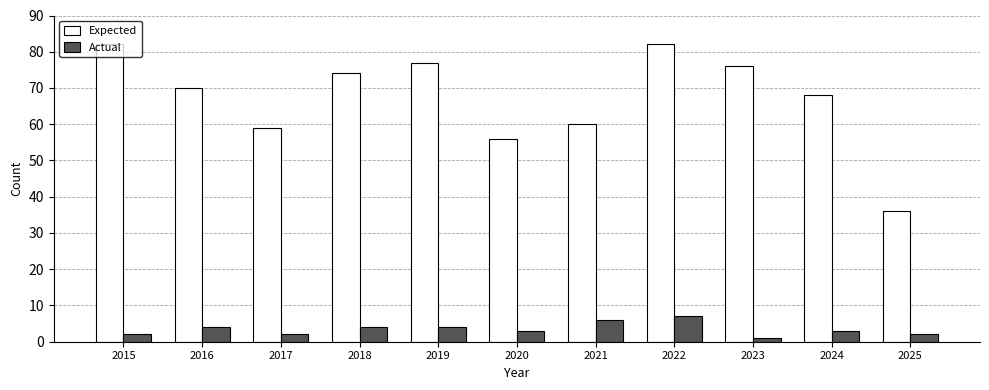

At how many categories does at least one series exceed 75?

4